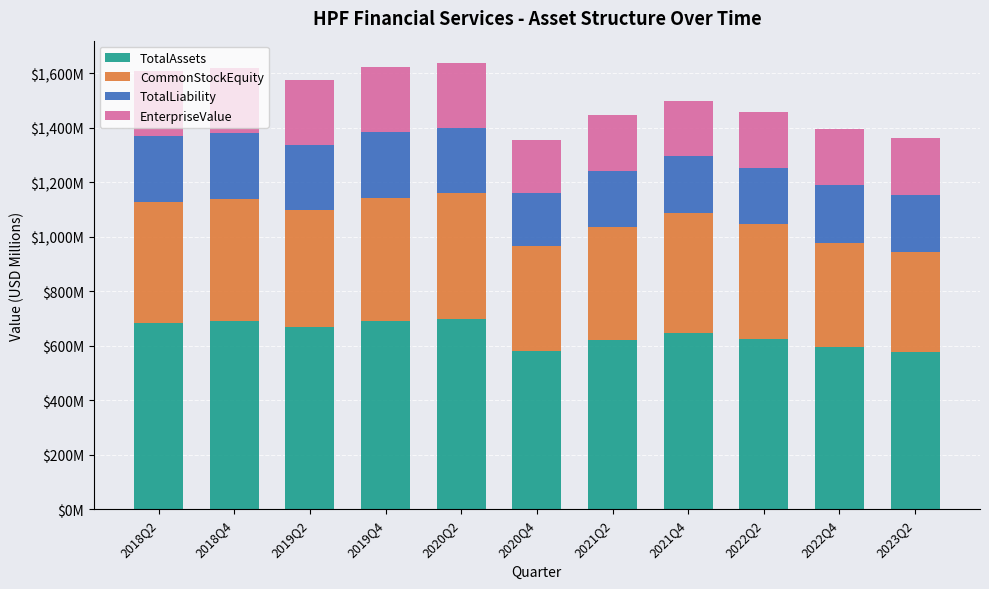

What is the difference between the EnterpriseValue values at 2018Q4 and 2021Q2?

33.9